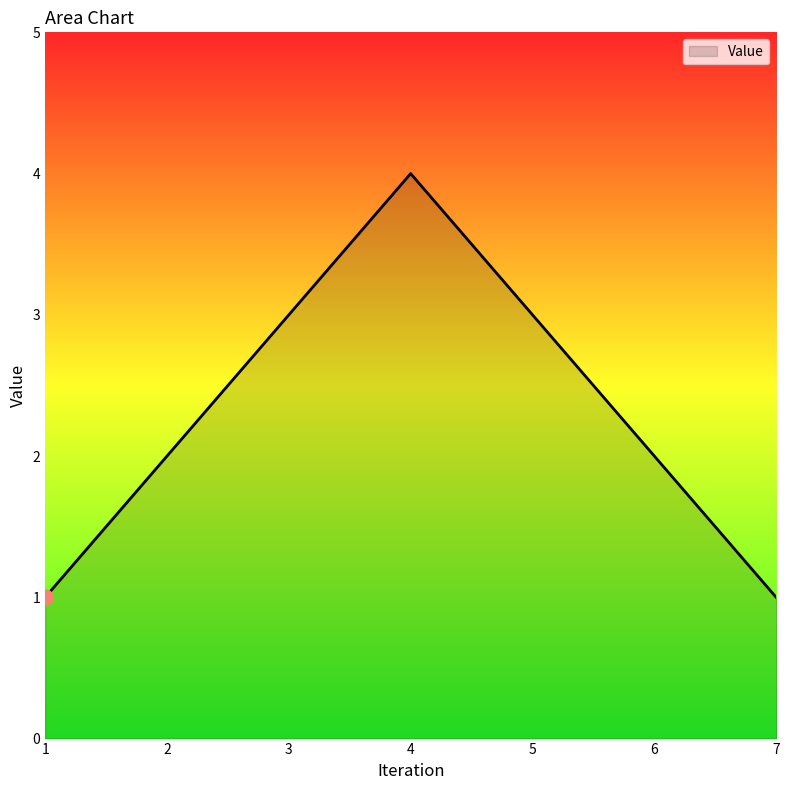

What is the change in value from 5 to 7?

-2